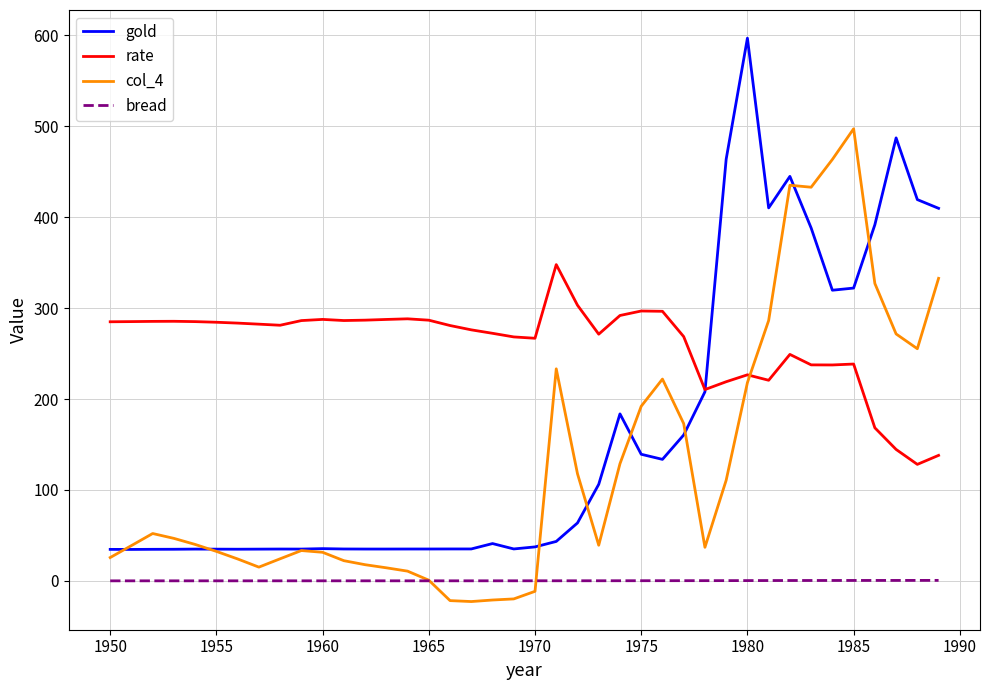

What is the greatest value displayed?

596.7